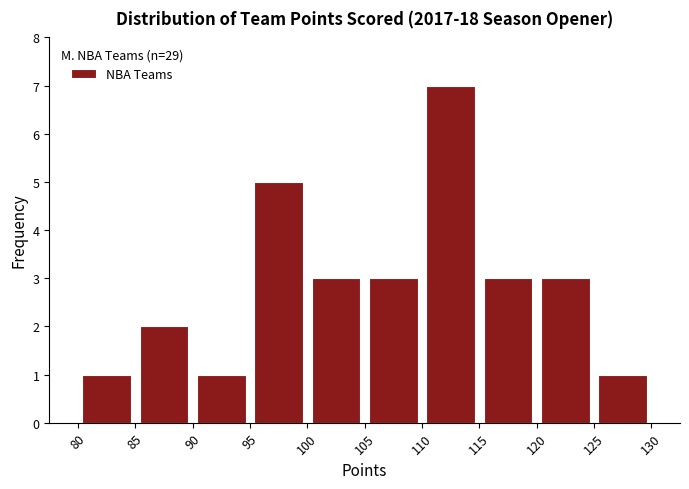

Reading left to right, list every bar in this chart as the range it spans on the x-axis followed by its height. The values are not printed on the chart, so give them approximately, as read against the axis.

80 to 85: 1
85 to 90: 2
90 to 95: 1
95 to 100: 5
100 to 105: 3
105 to 110: 3
110 to 115: 7
115 to 120: 3
120 to 125: 3
125 to 130: 1